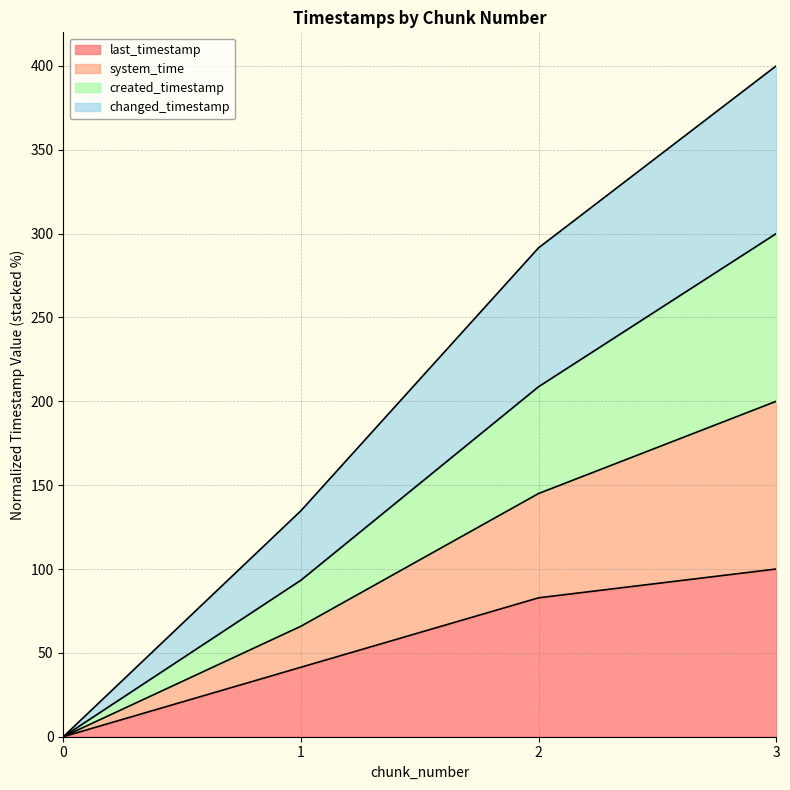

True or false: created_timestamp has a value of 71.8 at 2.

False